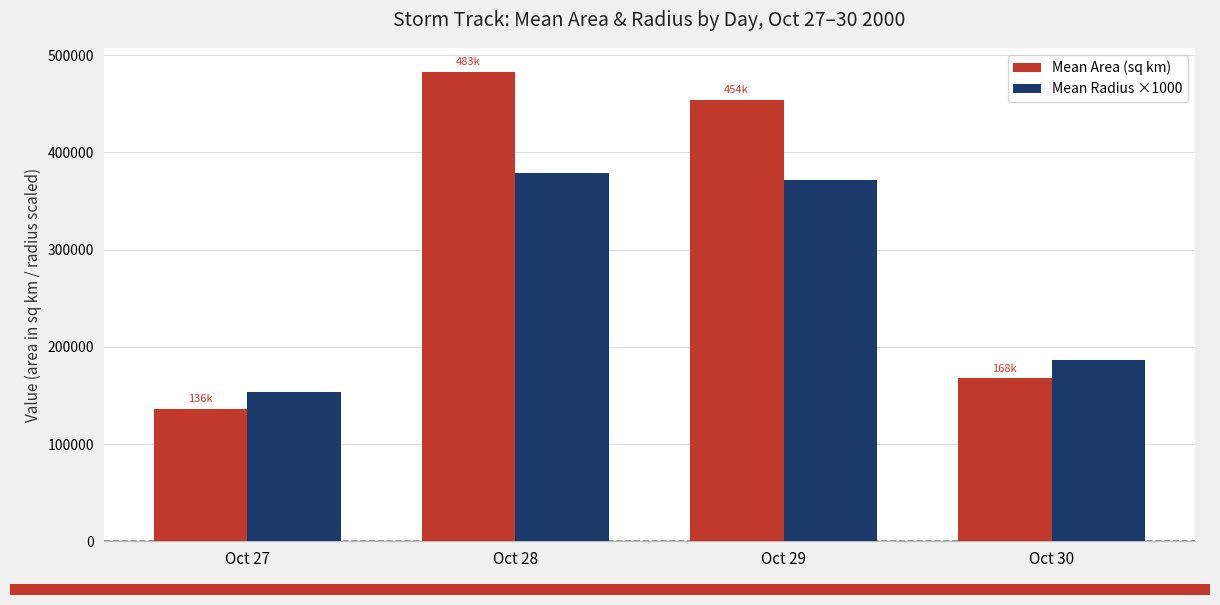

What is the difference between the second highest and minimum values in the Mean Area (sq km) series?

317790.2